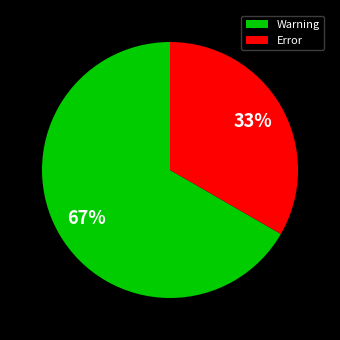

Combined, do Error and Warning account for over 50%?

Yes